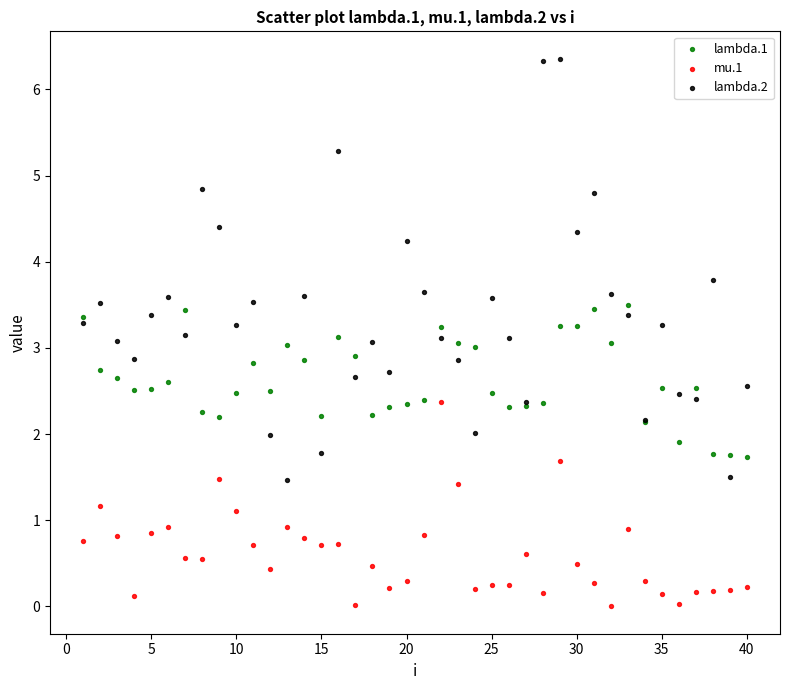

Which series has the widest spread of Y values?

lambda.2